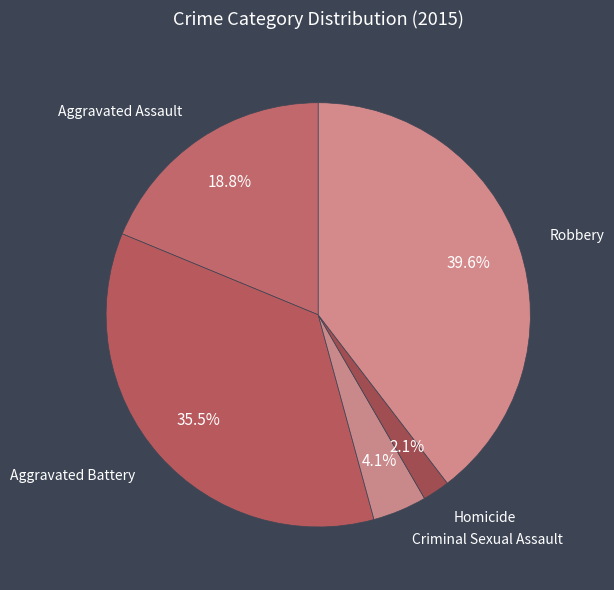

What is the total percentage of Criminal Sexual Assault and Aggravated Assault?

22.9%